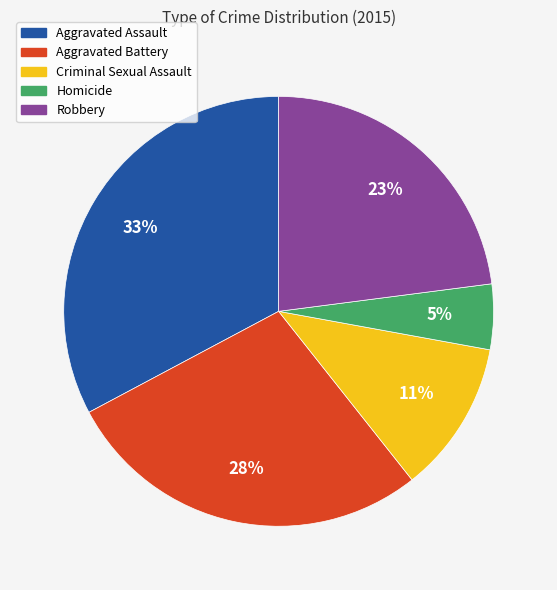

How many slices are in this pie chart?

5